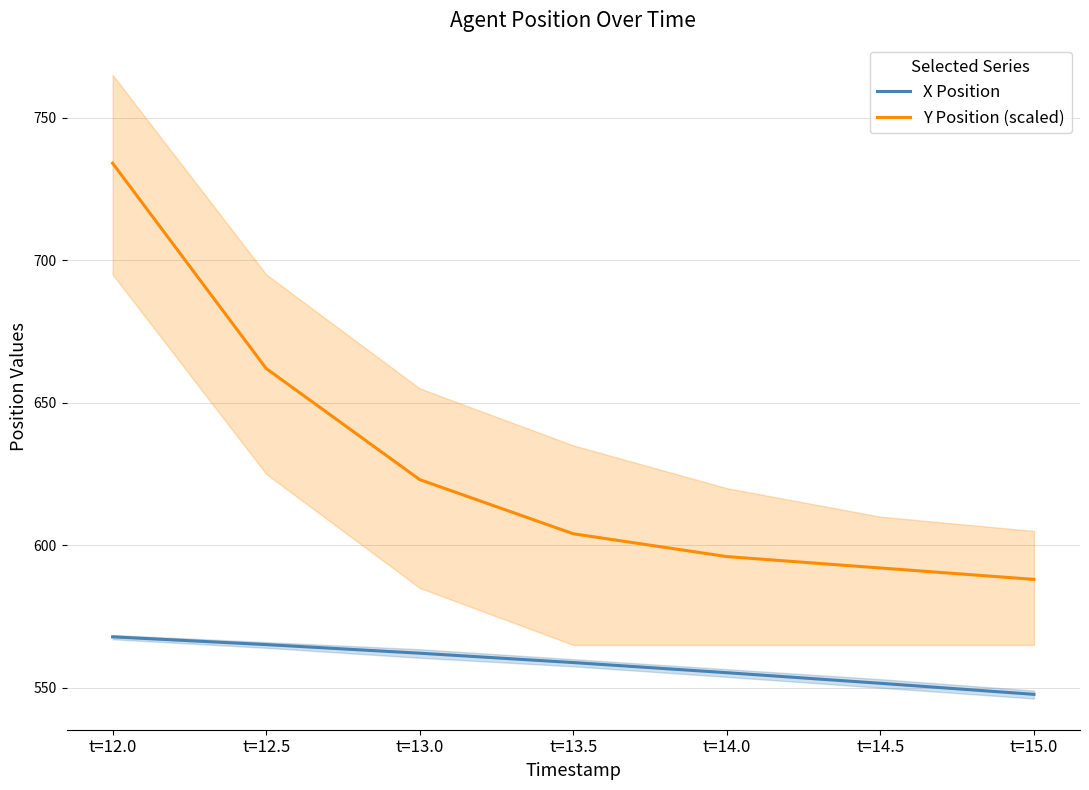

True or false: X Position and Y Position (scaled) cross at least once.

False